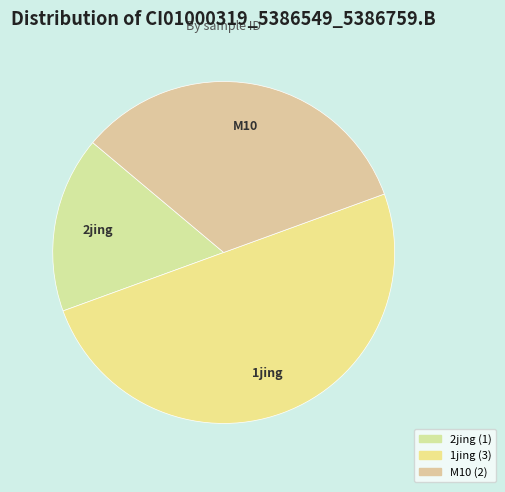

Is the sum of 2jing and 1jing greater than half?

Yes